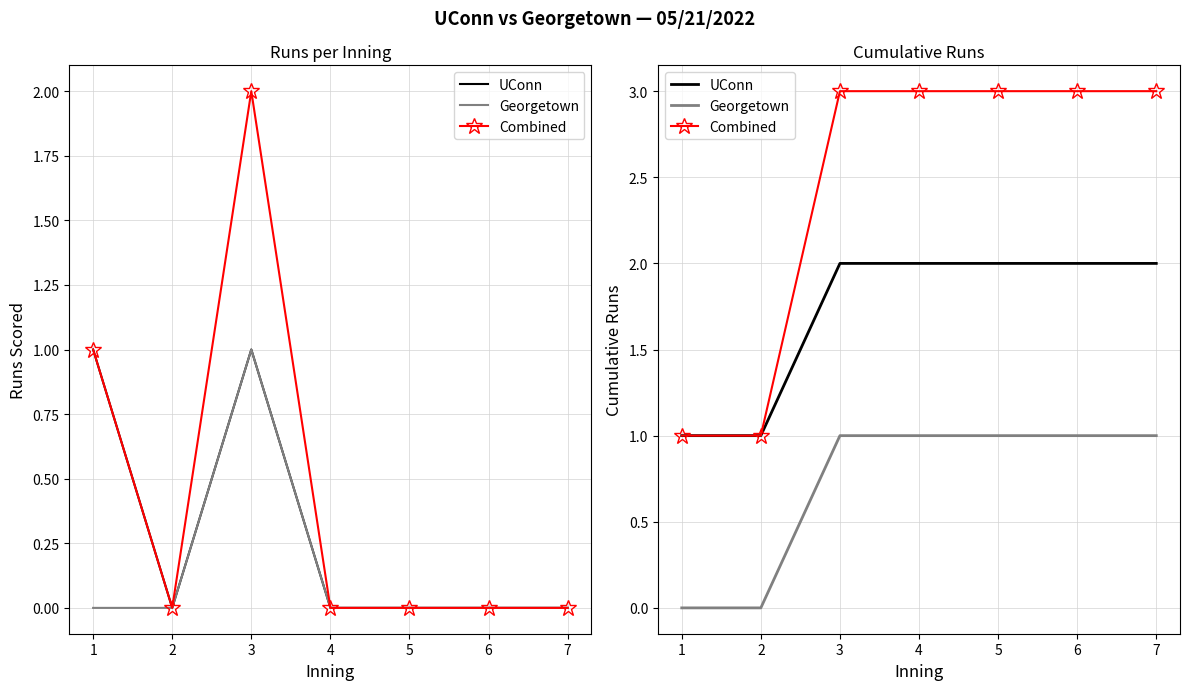

Count the Georgetown values in the range 0 to 1.

7